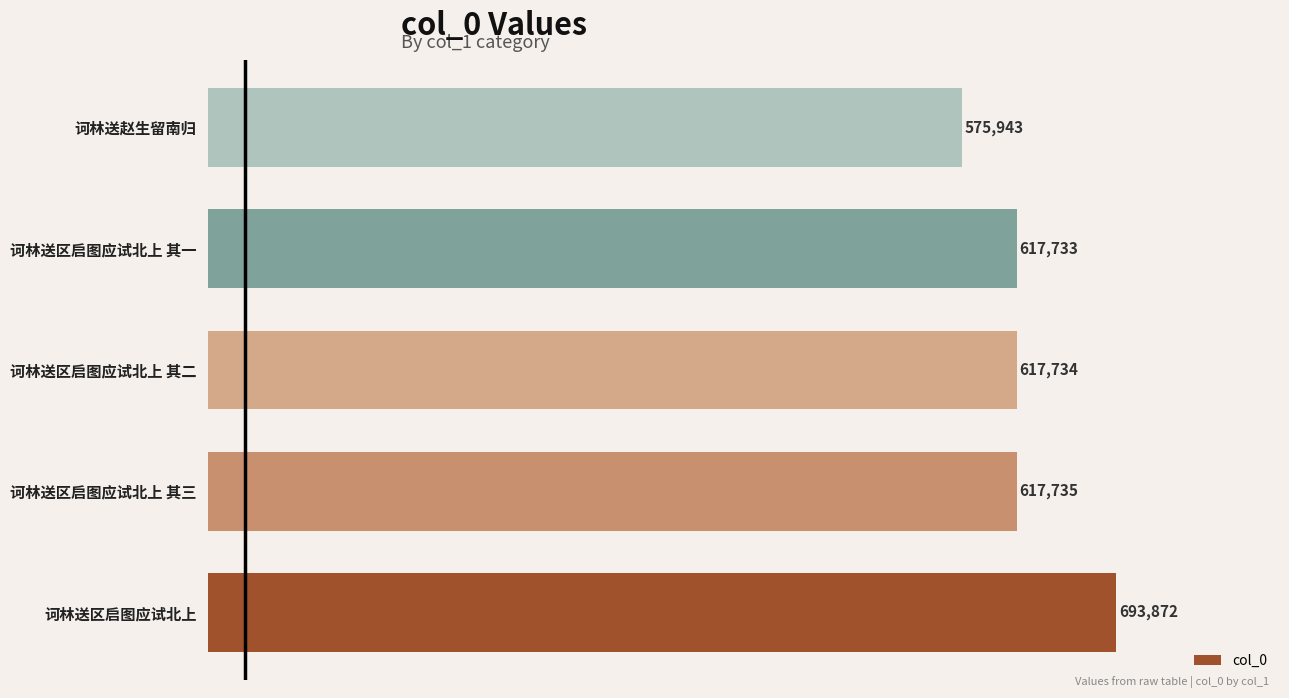

At which category does the chart reach its minimum across all series?

诃林送赵生留南归